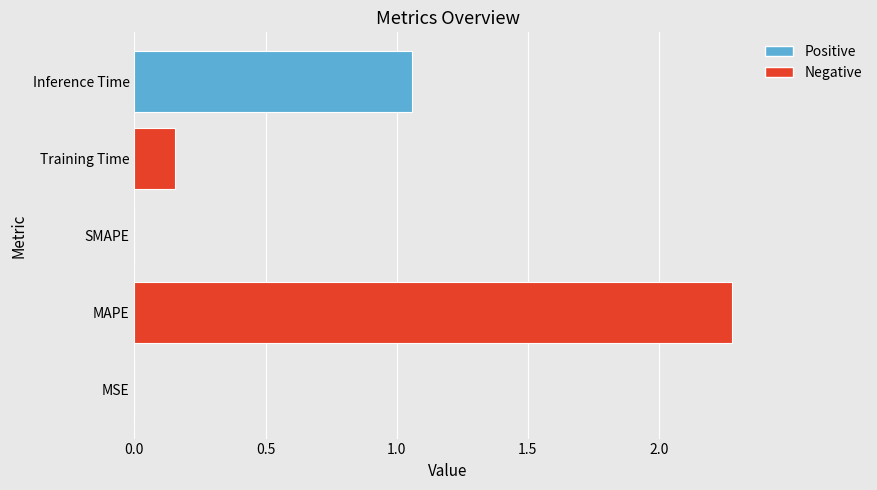

What is the sum of the values at MAPE and Training Time?

2.4